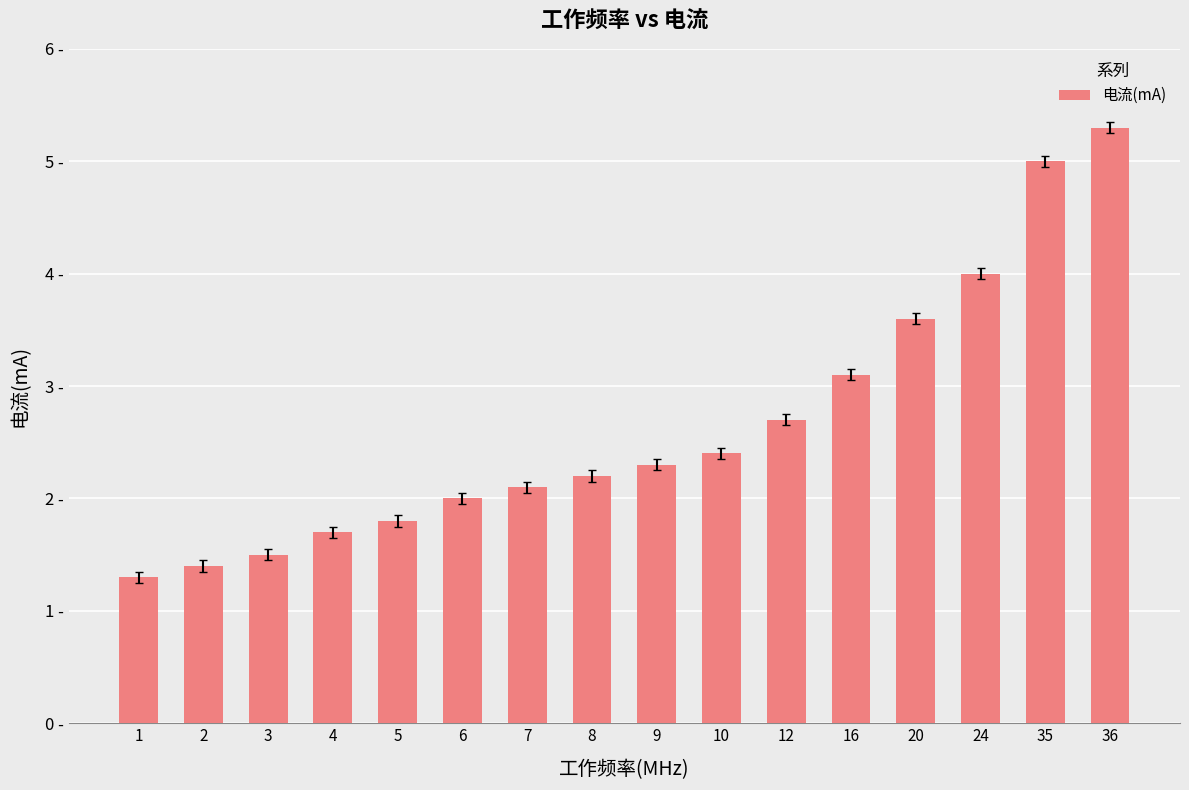

Is it true that the value at 6 is 2.0?

True